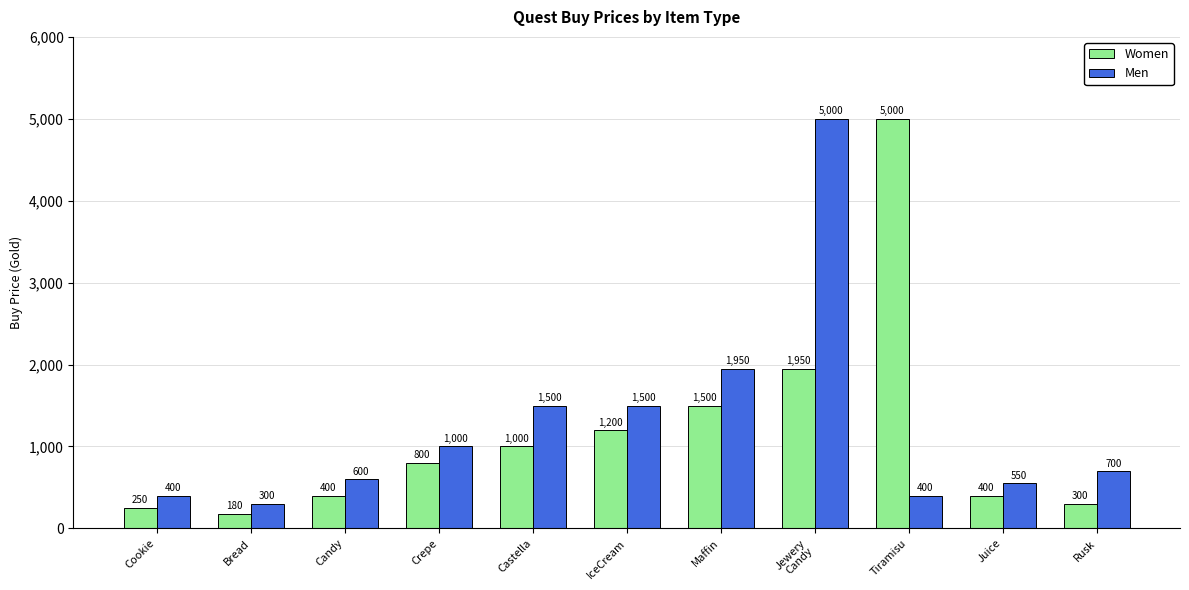

What value does the Women series have at Cookie, to the nearest 50?

250